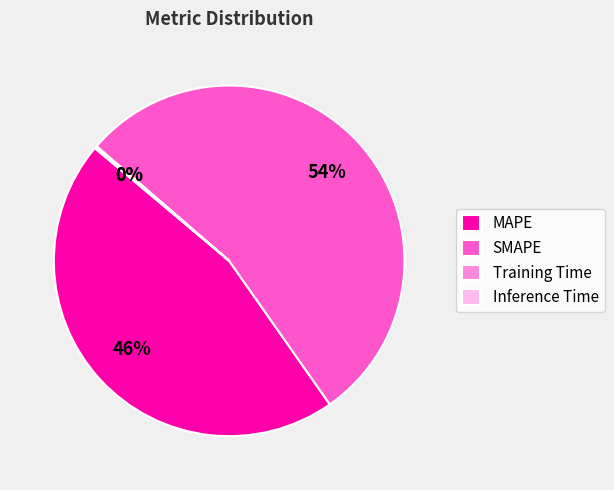

Which category accounts for the majority?

SMAPE